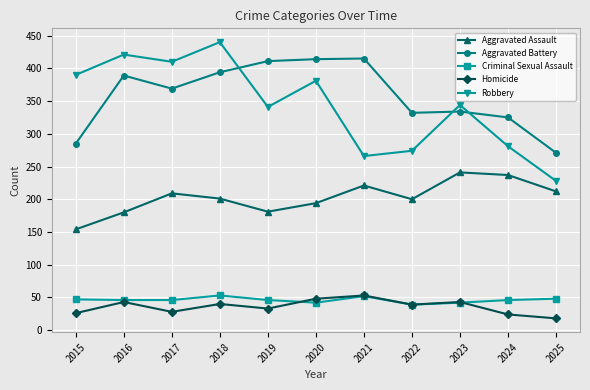

Which category has the highest value across all series?

2018